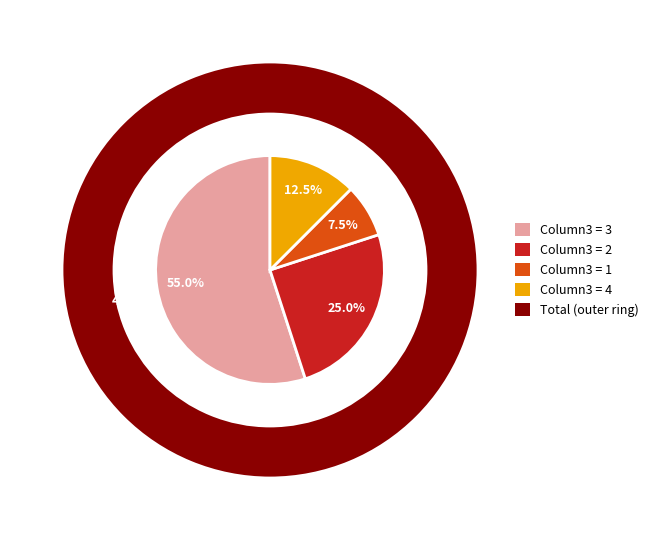

Which category accounts for the majority?

3